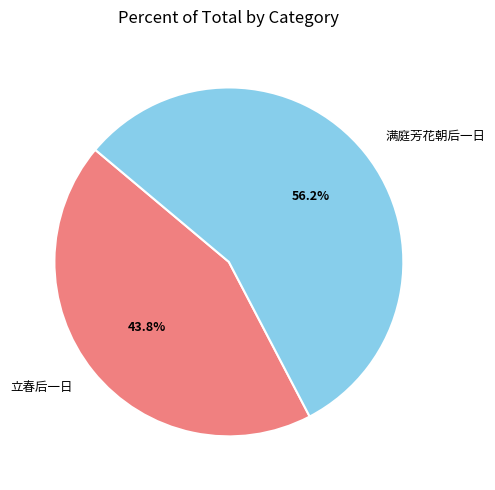

To the nearest percent, what is the difference between the largest and smallest slice percentages?

12%